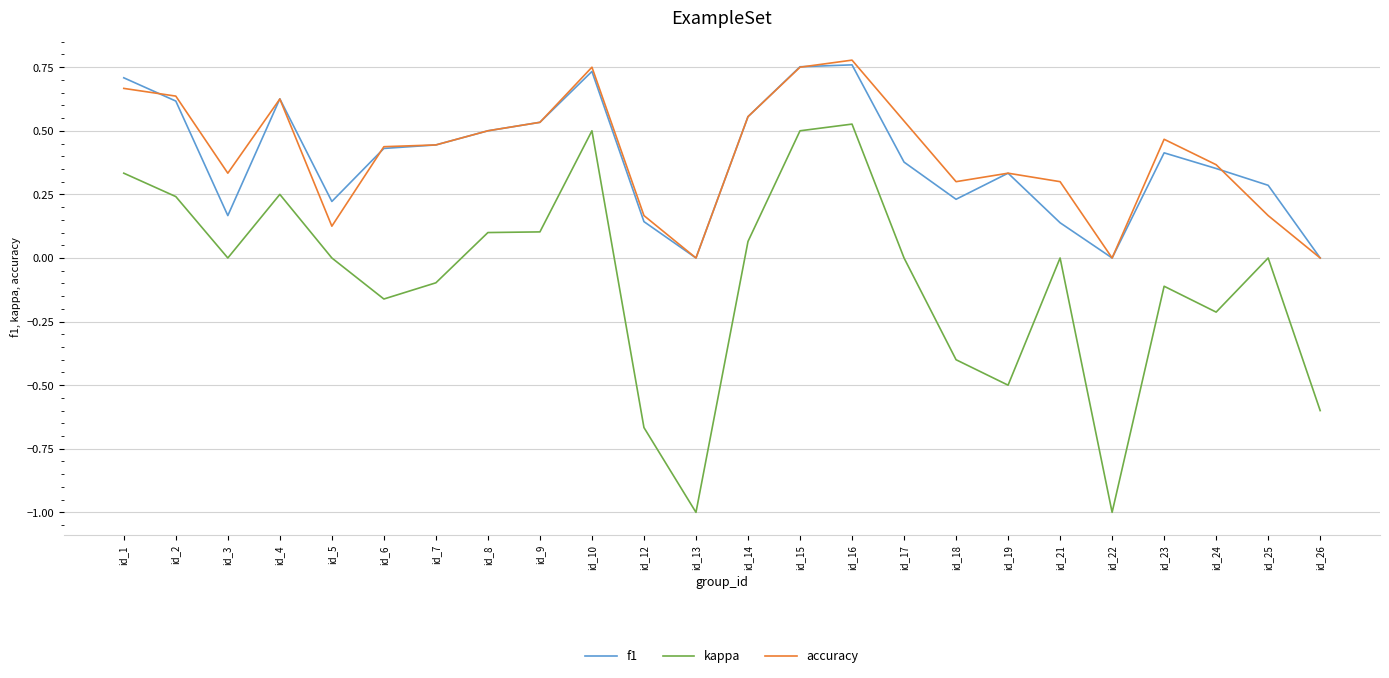

Does the chart display data point markers on the line(s)?

No